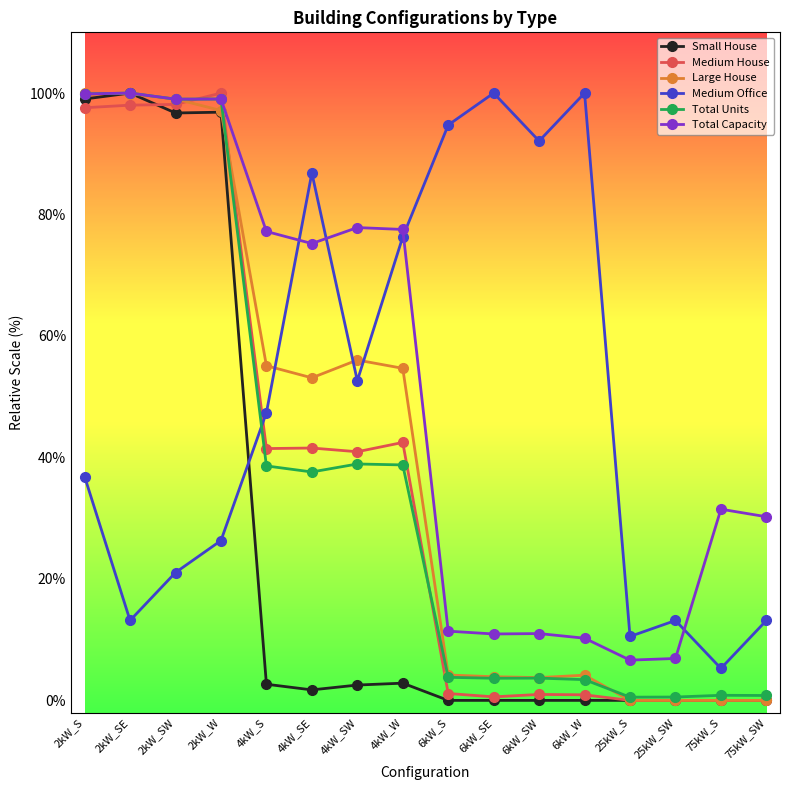

How many intersections are there between Medium Office and Total Capacity?

4